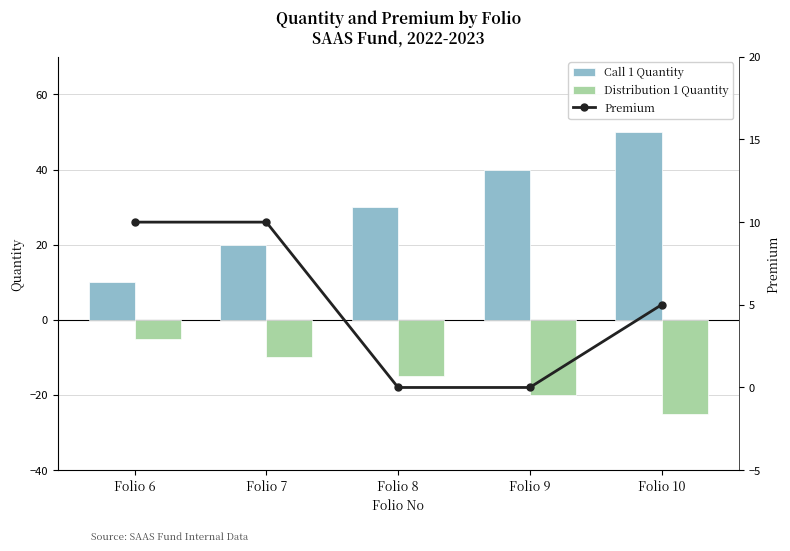

Which category has the highest value across all series?

Folio 10